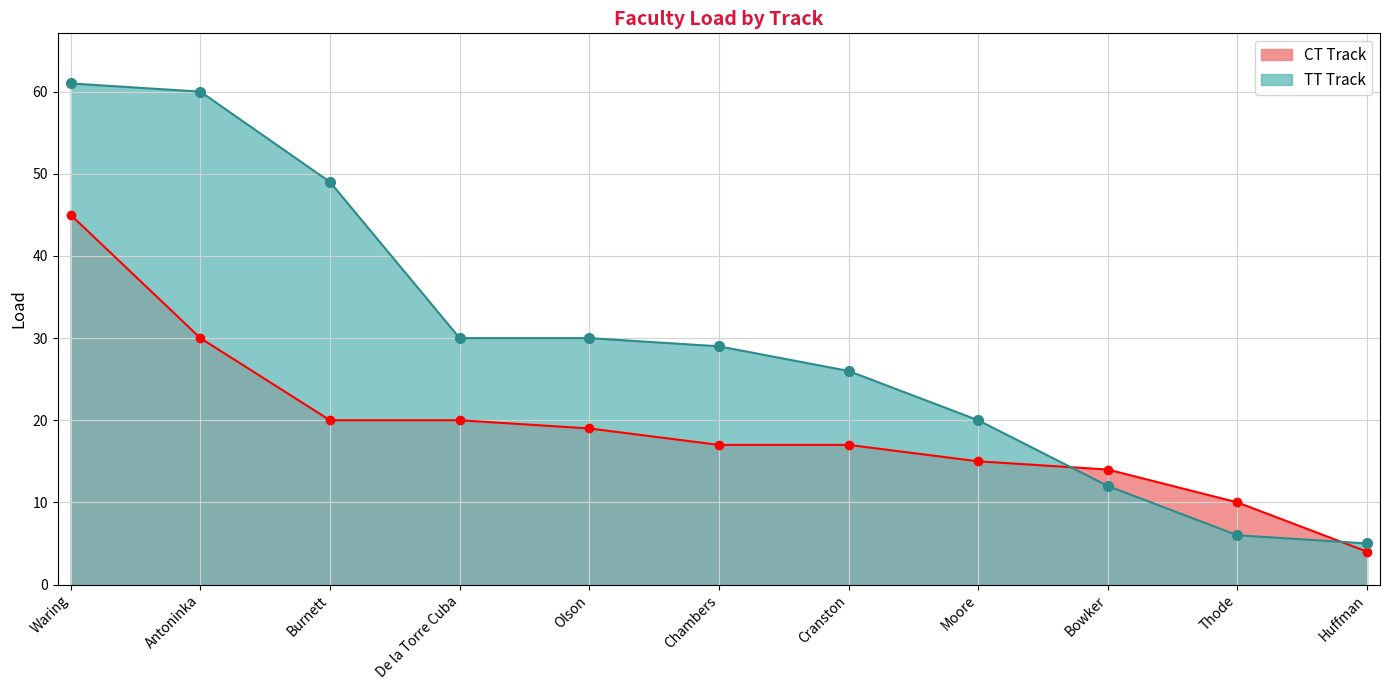

Between Cranston and Bowker, which series saw the biggest shift?

TT Track